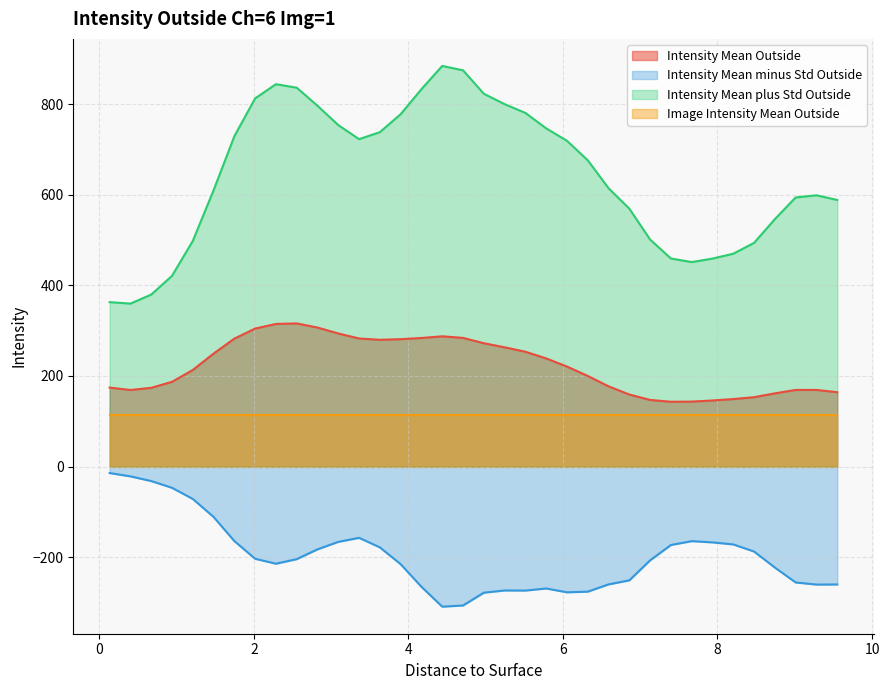

What are all the series names shown in the legend?

Intensity Mean Outside, Intensity Mean minus Std Outside, Intensity Mean plus Std Outside, Image Intensity Mean Outside